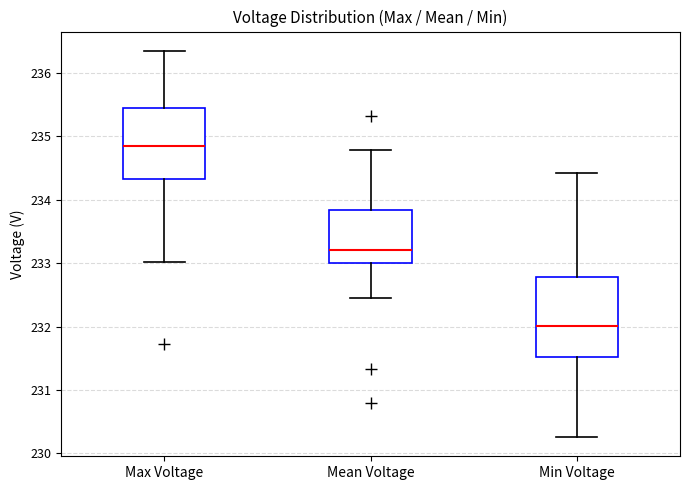

Which box has the lowest median line?

Min Voltage